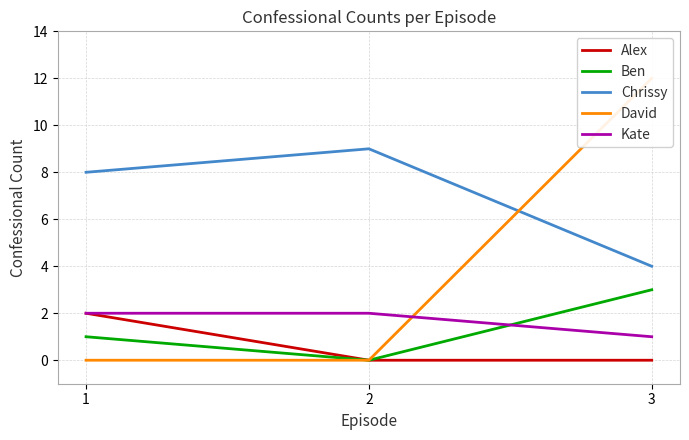

Where is Chrissy nearest to the value 6?

1